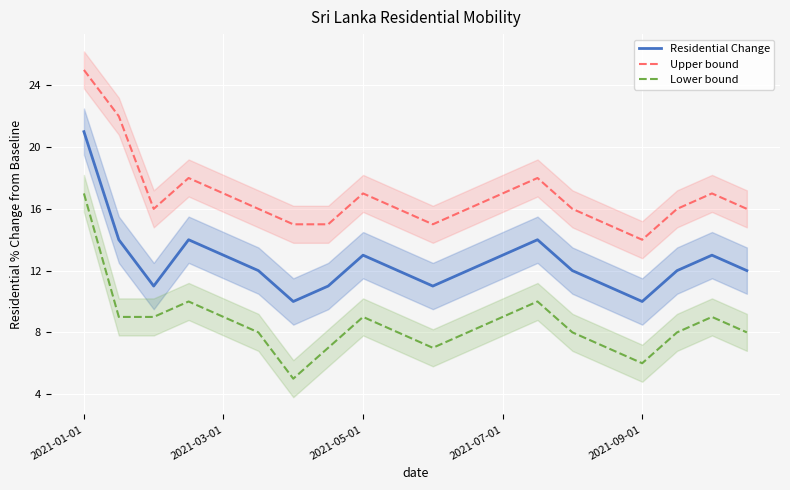

True or false: Residential Change and Lower bound cross at least once.

False